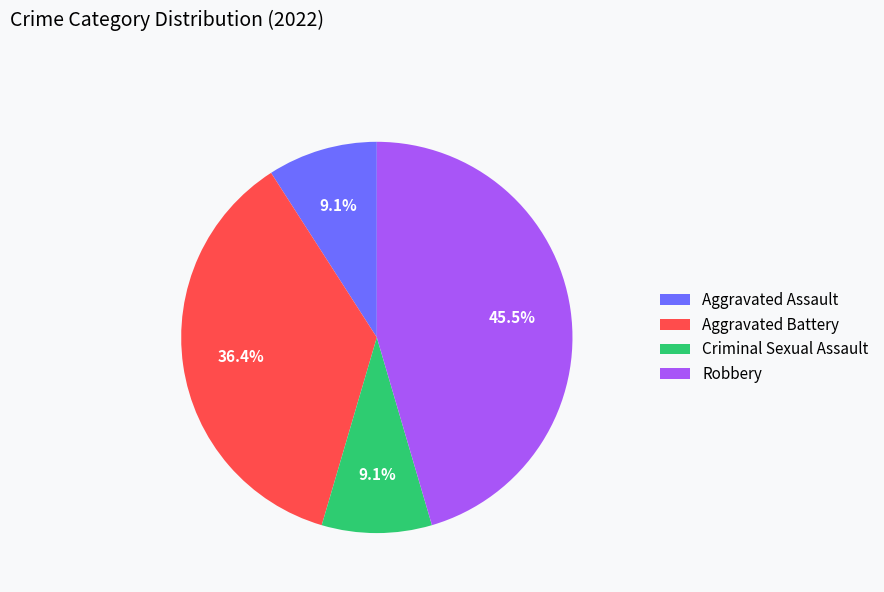

To the nearest percent, what is the difference between the largest and smallest slice percentages?

36%